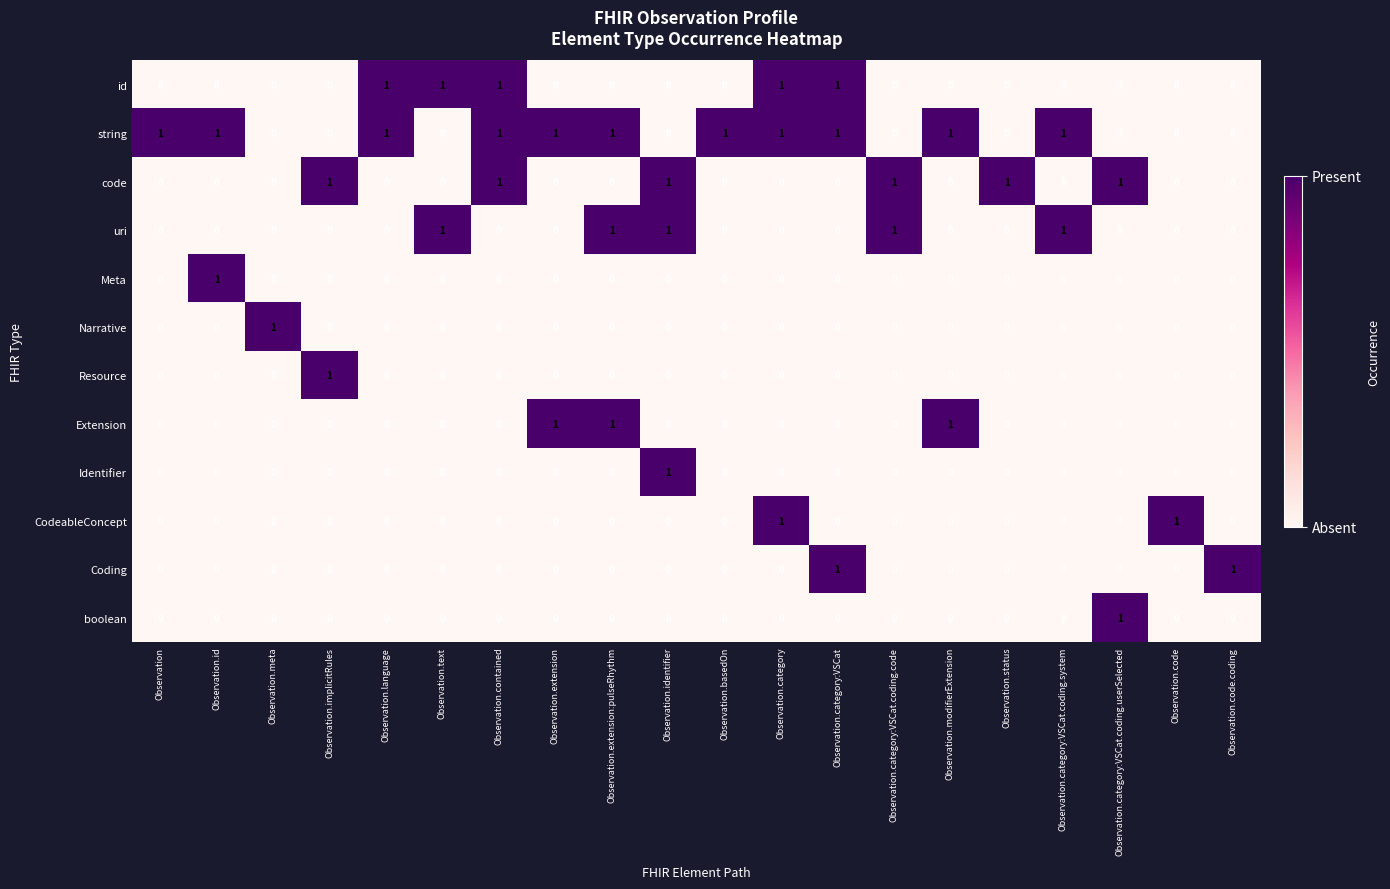

True or false: string has a value of 1 at Observation.modifierExtension.

True